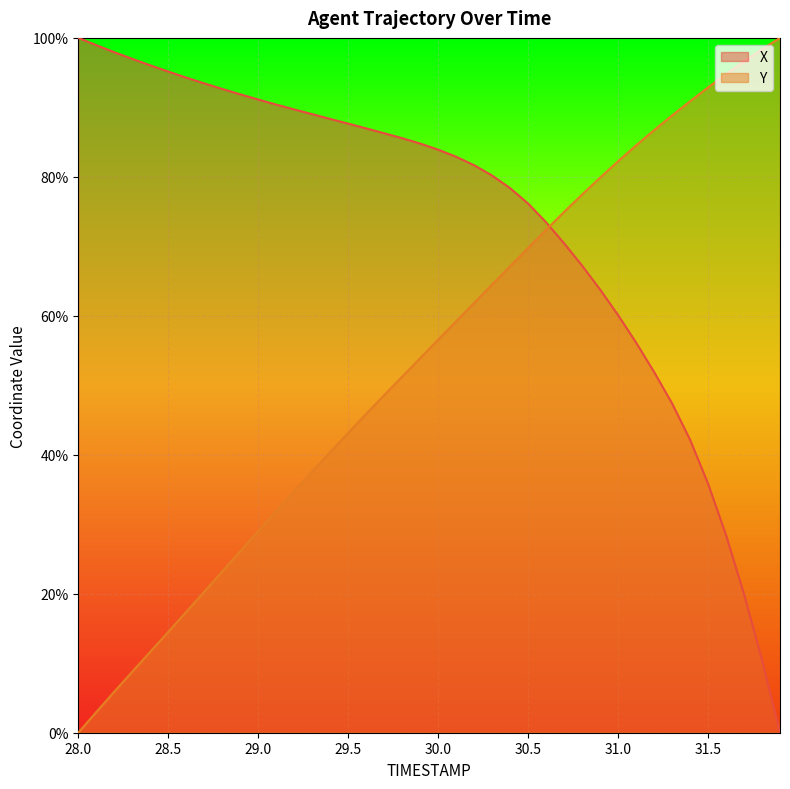

List the series in order of their overall mean, lowest first.

Y, X